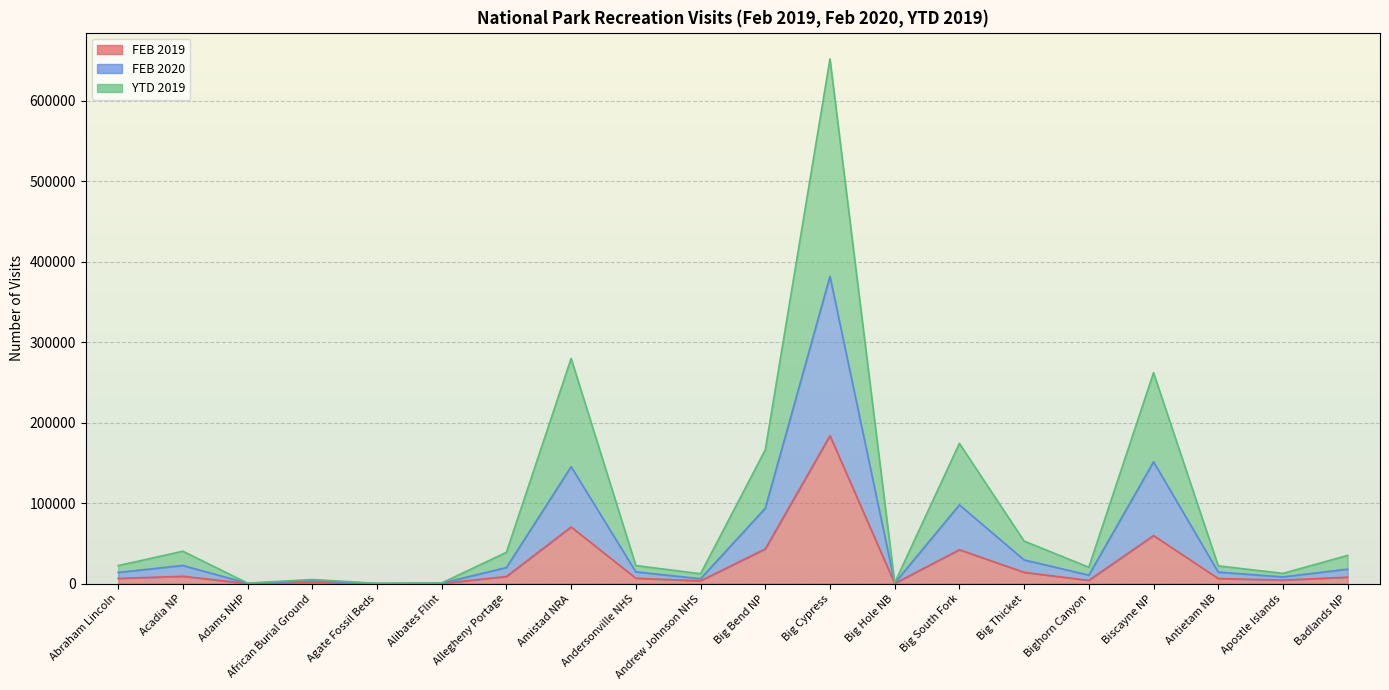

How many lines are shown in the chart?

3